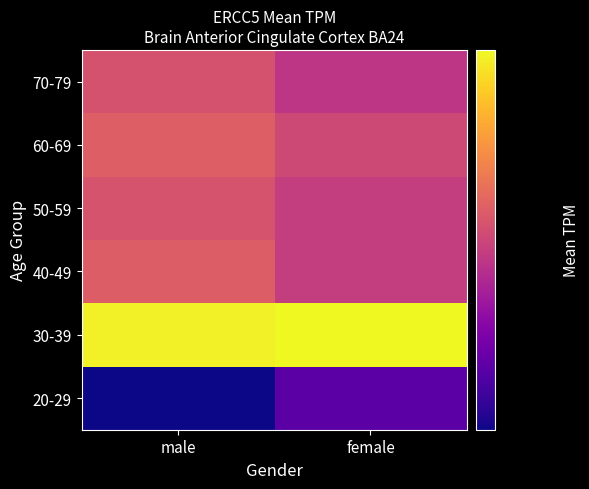

What is the greatest value displayed?

0.7